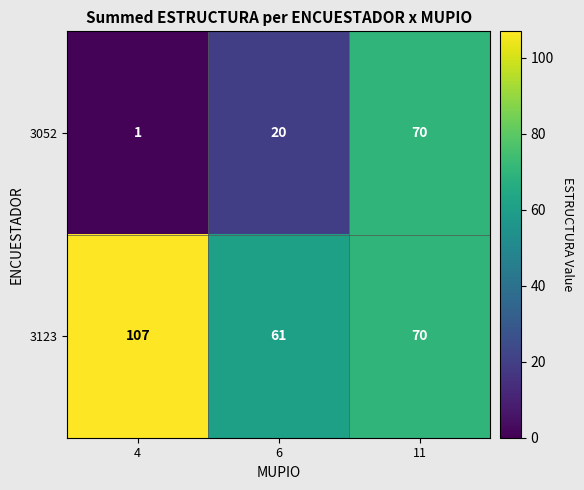

True or false: 3052 has a value of 31 at 6.

False